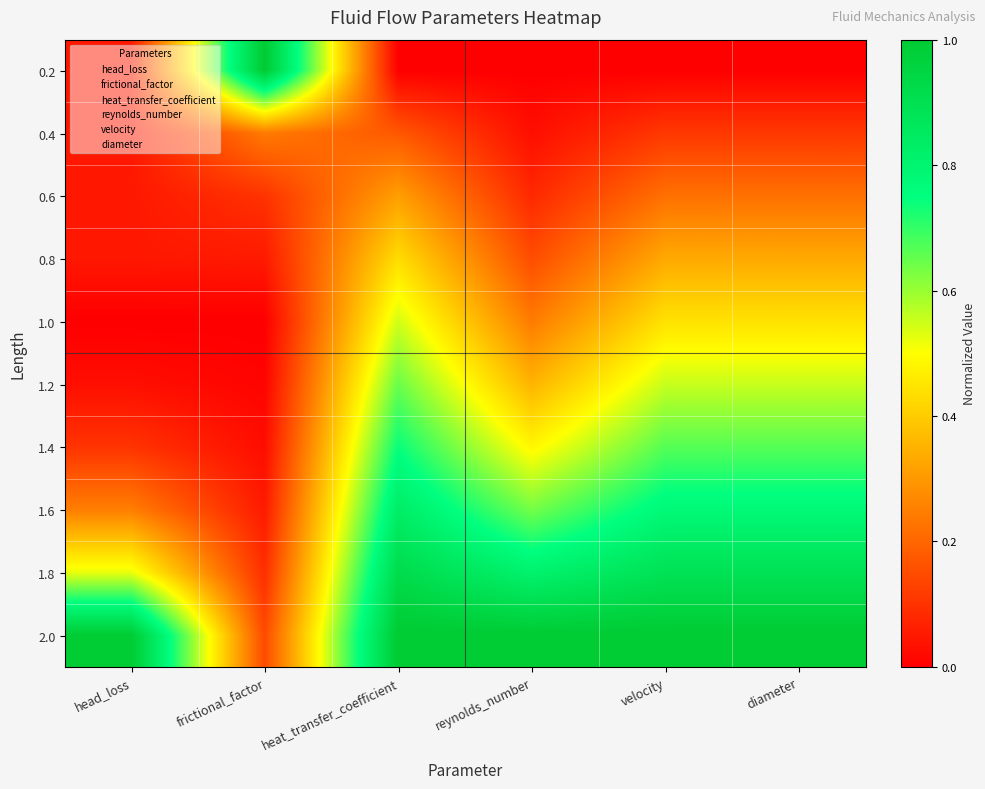

Count the number of categories in the chart.

6